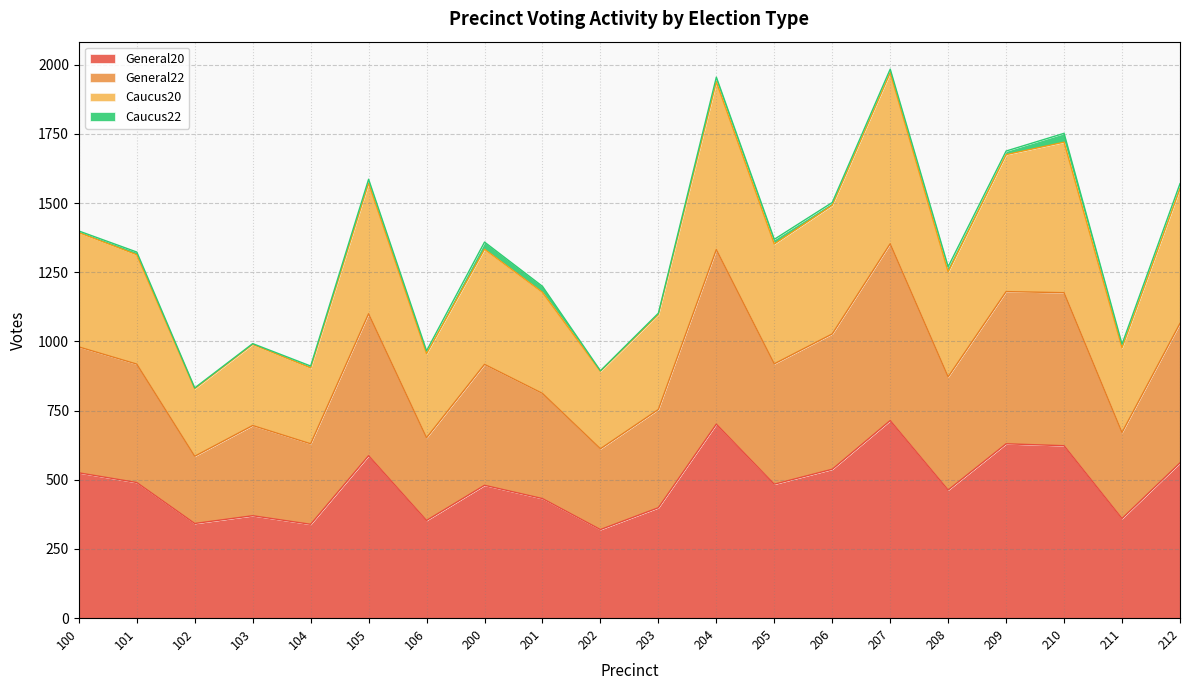

The General20 series shows 256 at 208. True or false?

False